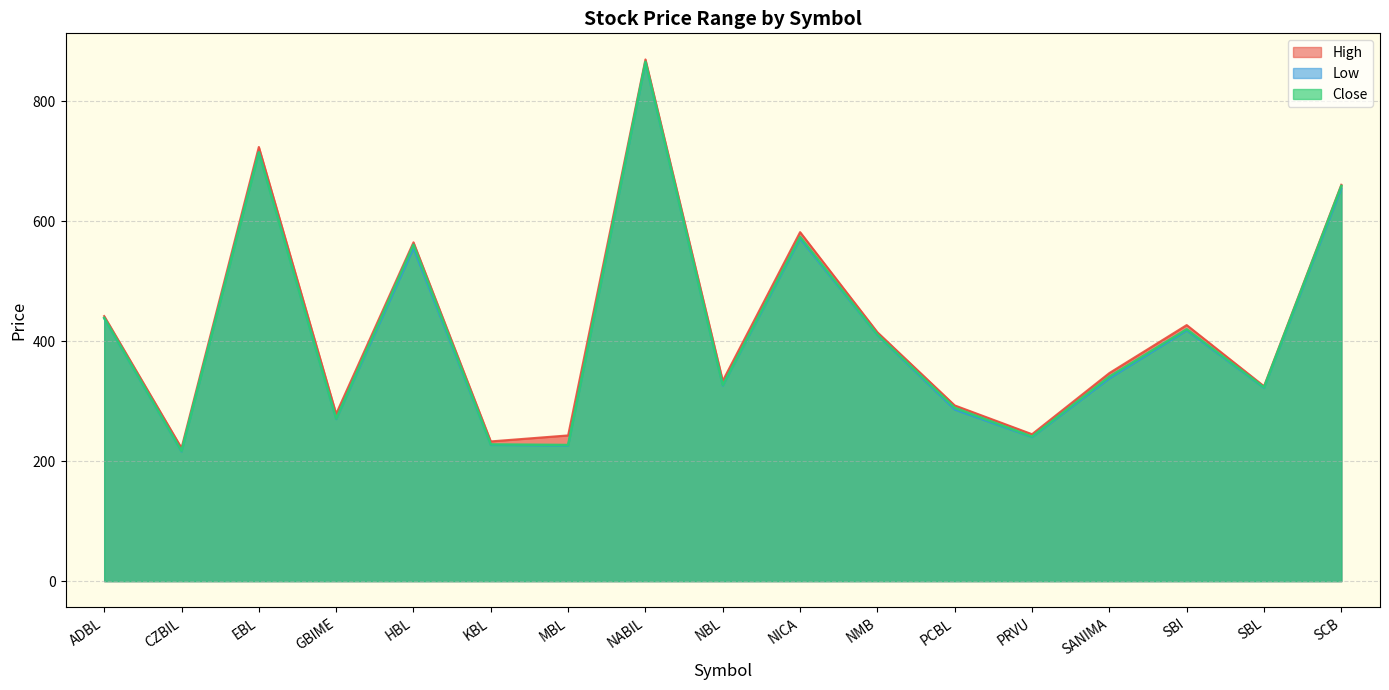

At which category does the chart reach its minimum across all series?

CZBIL